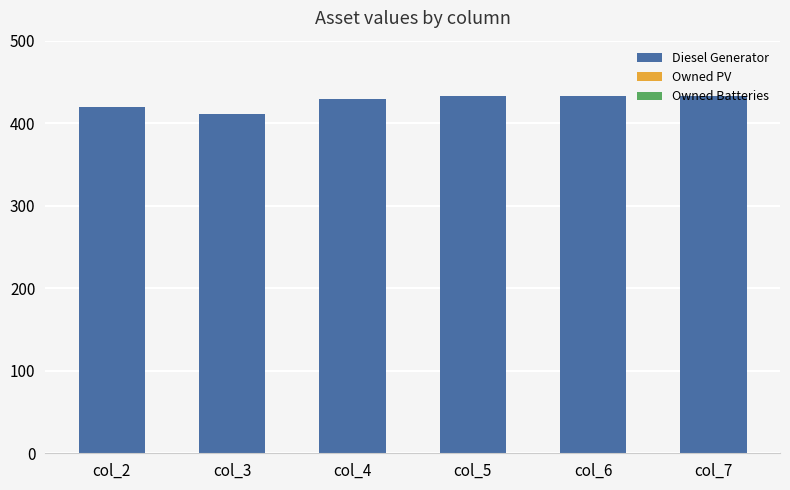

What is the smallest value displayed?

411